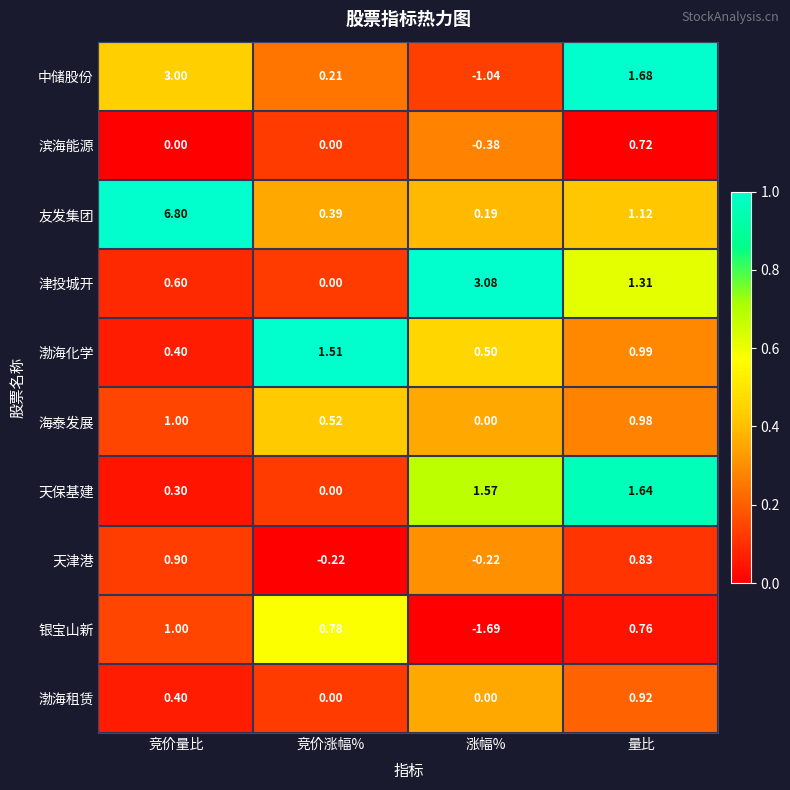

Where does the 中储股份 series first go above 1?

竞价量比